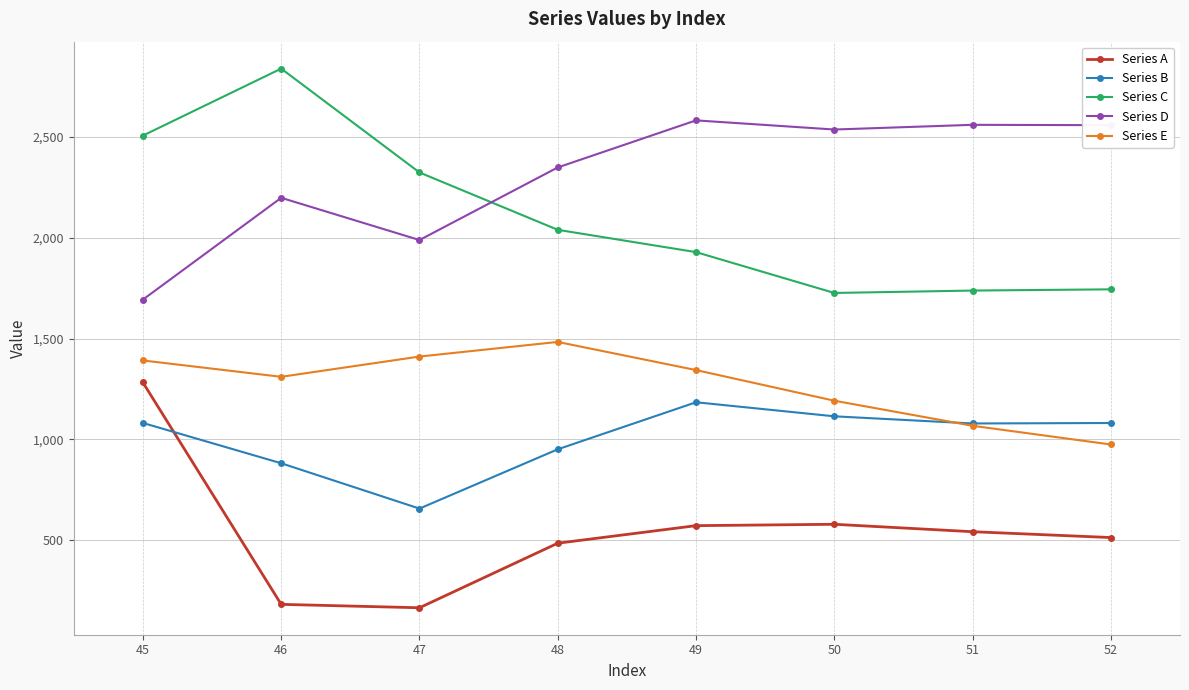

What is the sum of all Series E values?

10173.7